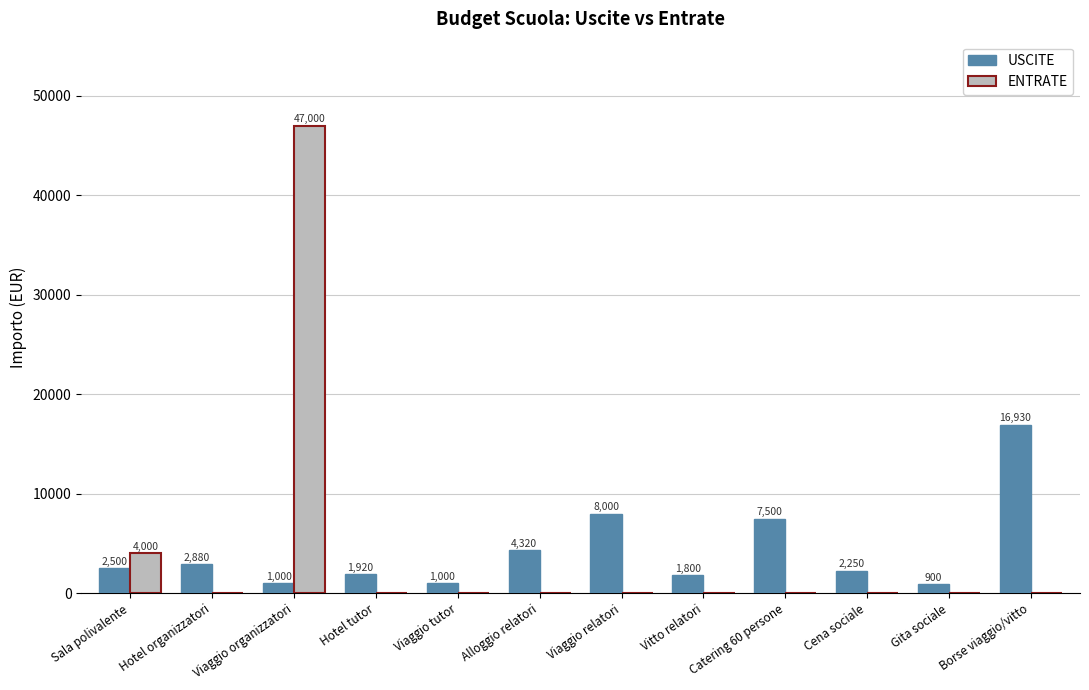

Which series has the largest range (max minus min)?

ENTRATE